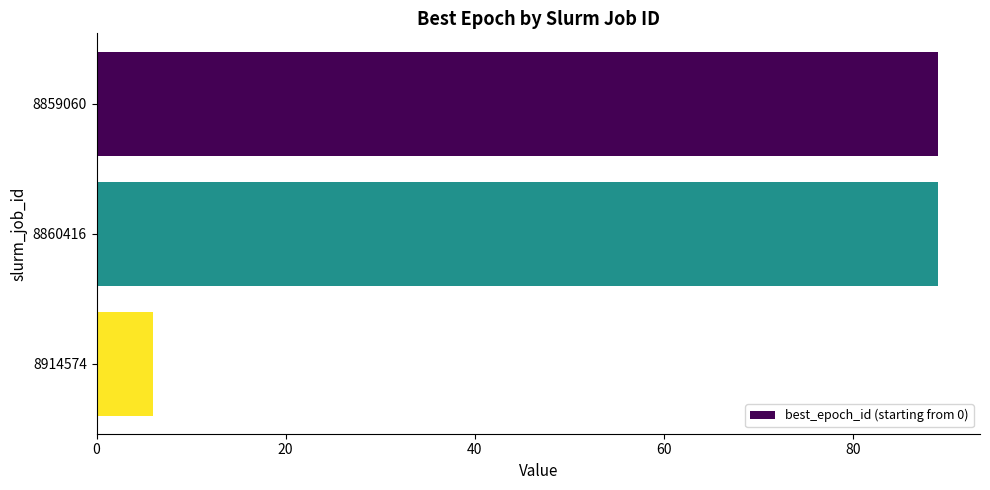

At which label is the value closest to 47?

8914574